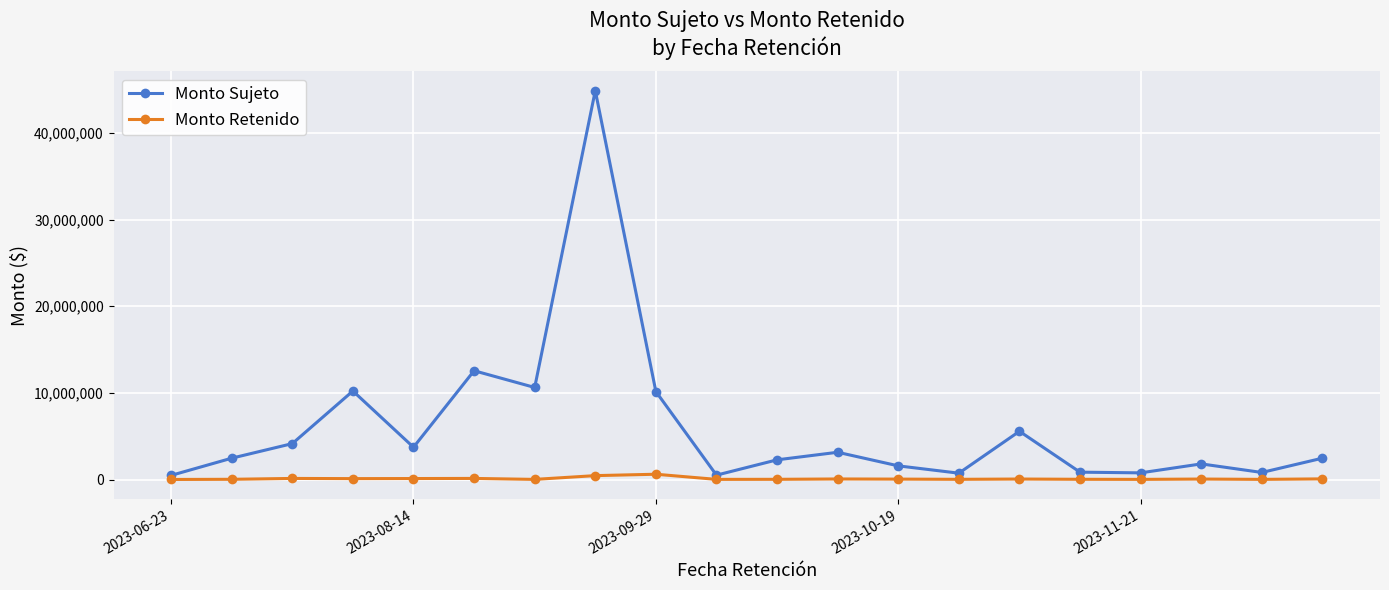

Rank the series by their maximum value, from highest to lowest.

Monto Sujeto, Monto Retenido